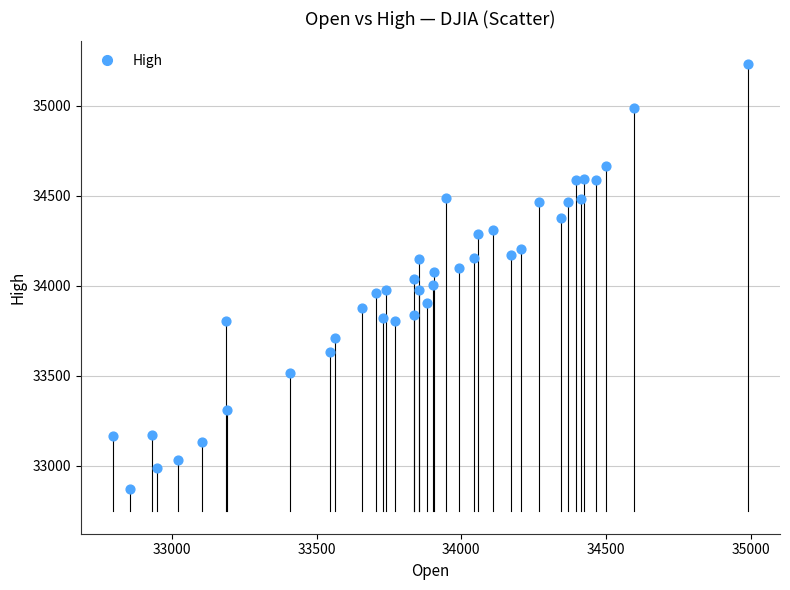

What is the range of X values (max minus min)?

2195.7